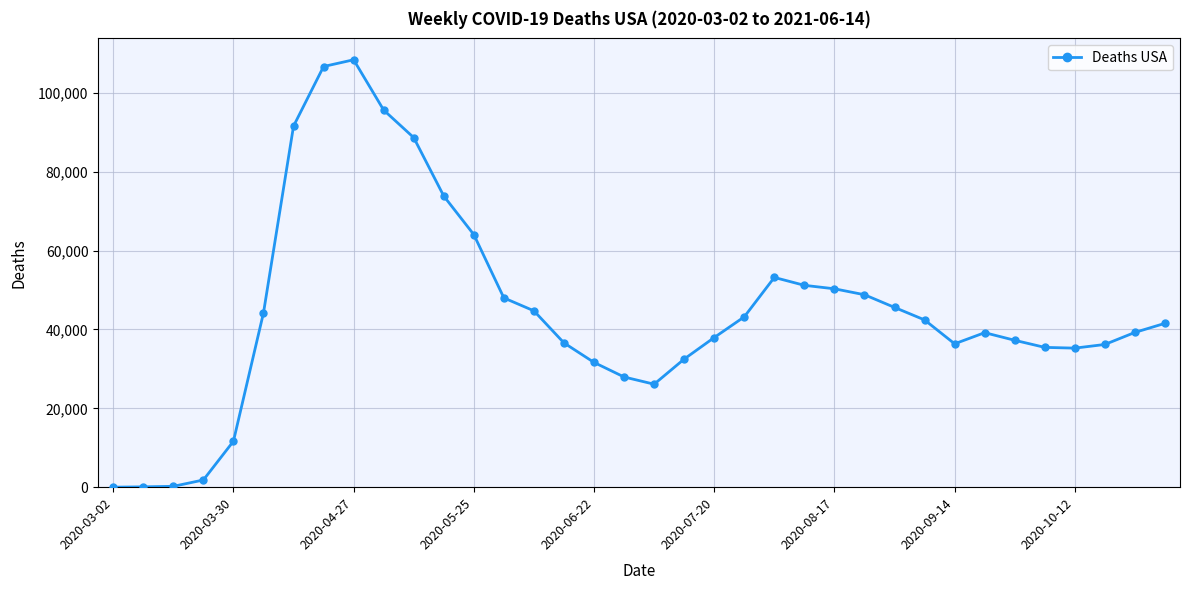

True or false: the data has more than 0 interior local peaks.

True